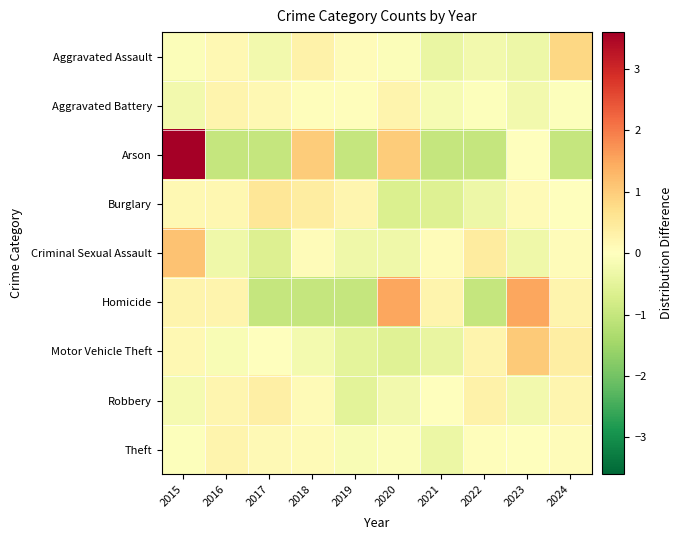

Between 2015 and 2024, which series saw the biggest shift?

Arson